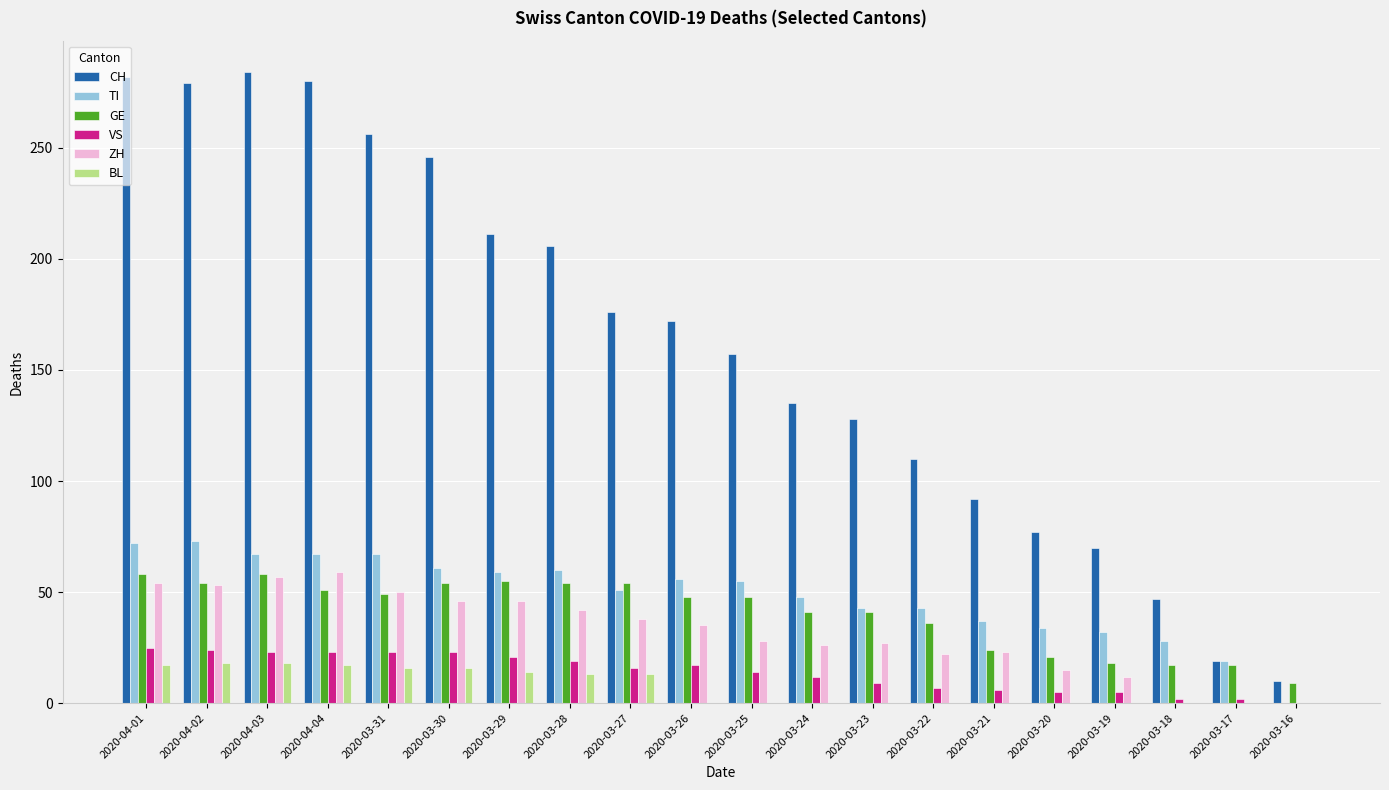

What is the sum of the CH values at 2020-03-30 and 2020-03-21?

338